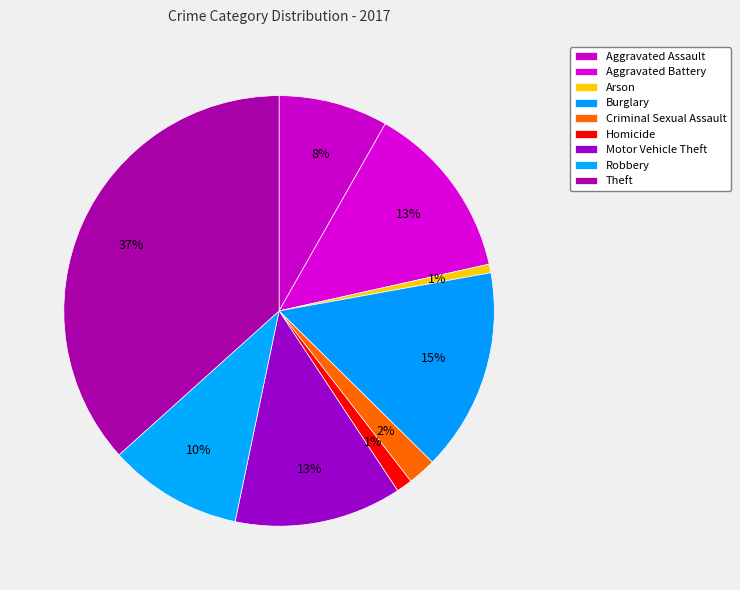

What percentage is the Theft slice, to the nearest percent?

37%